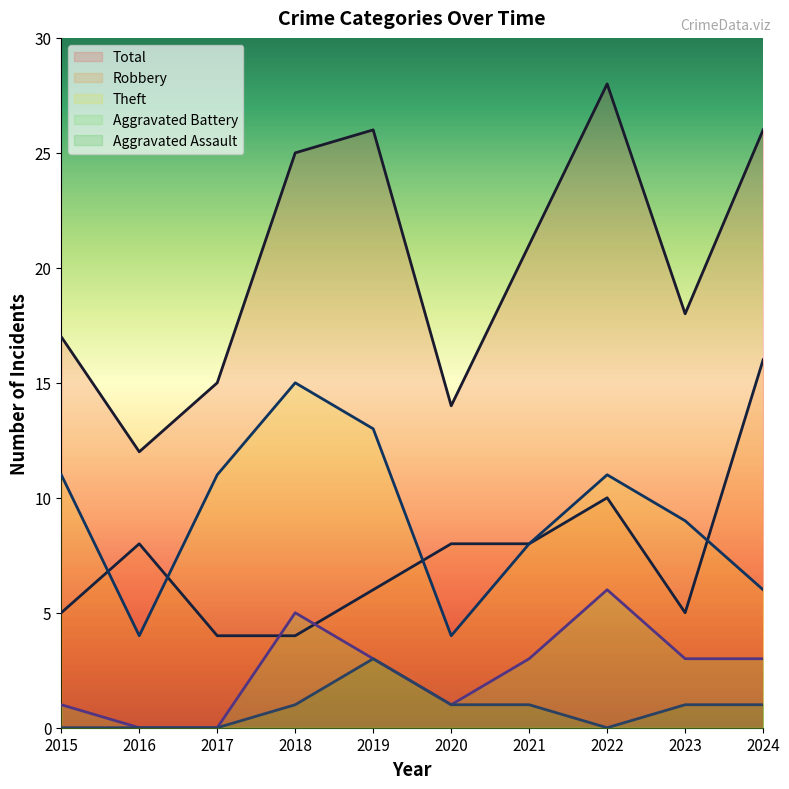

True or false: Theft and Aggravated Assault cross at least once.

False